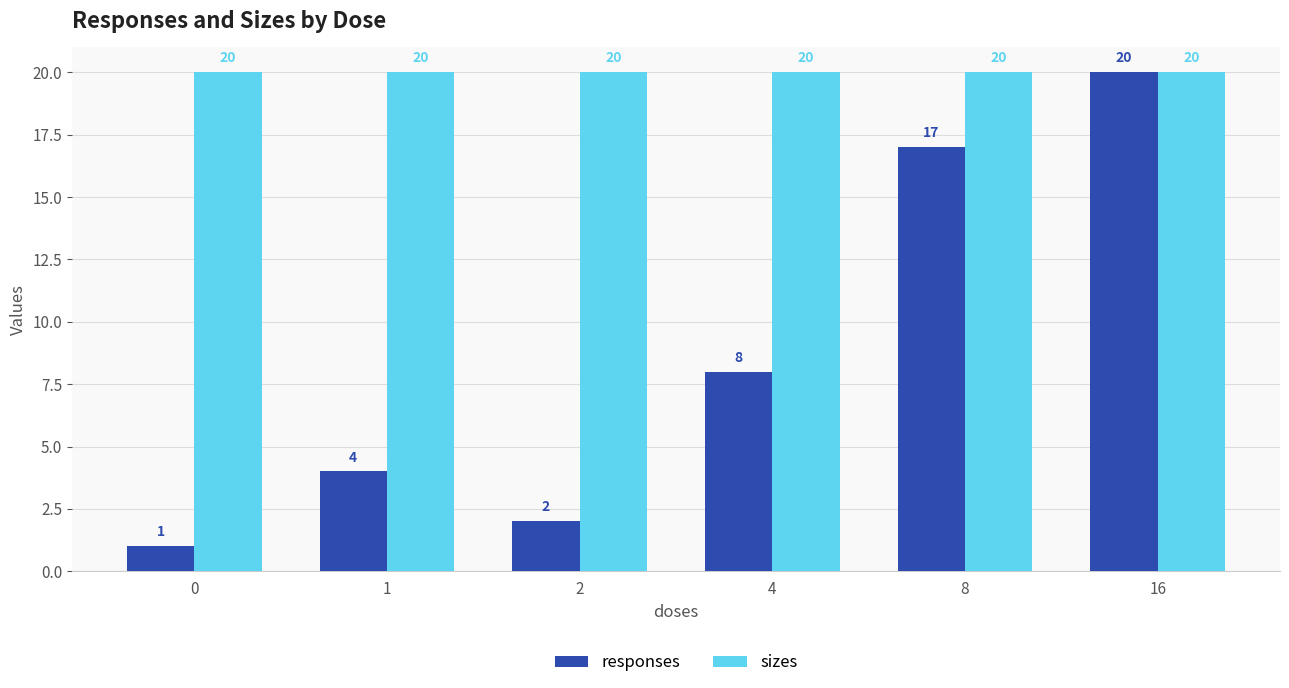

At which category is the sum across all series the highest?

16